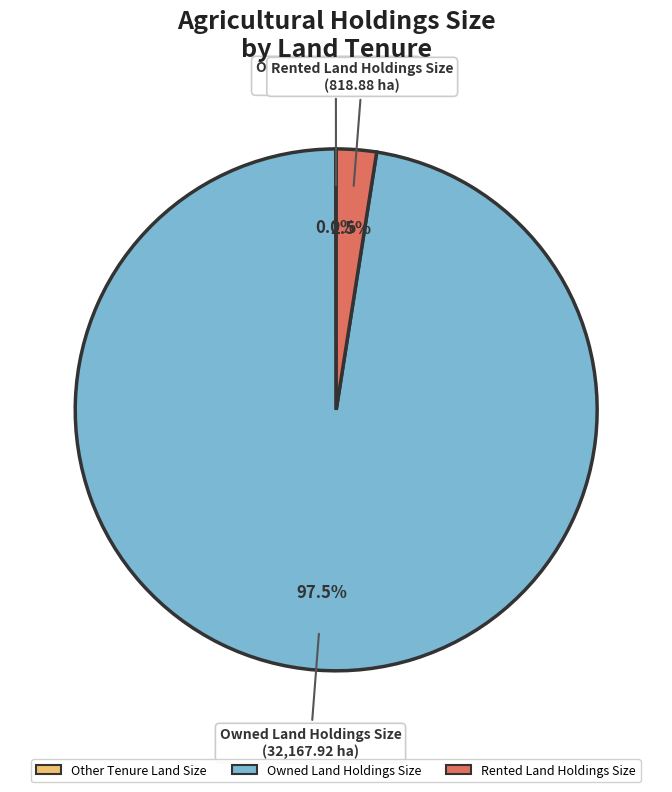

Which category has the biggest portion of the pie?

Owned Land Holdings Size